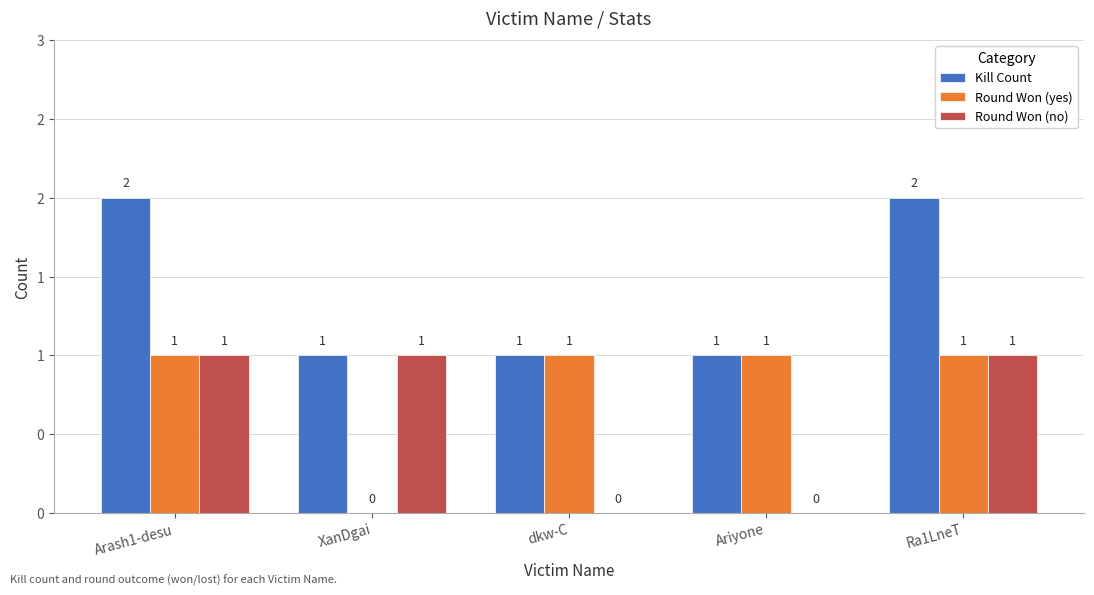

At dkw-C, list the series in order from largest to smallest.

Kill Count, Round Won (yes), Round Won (no)